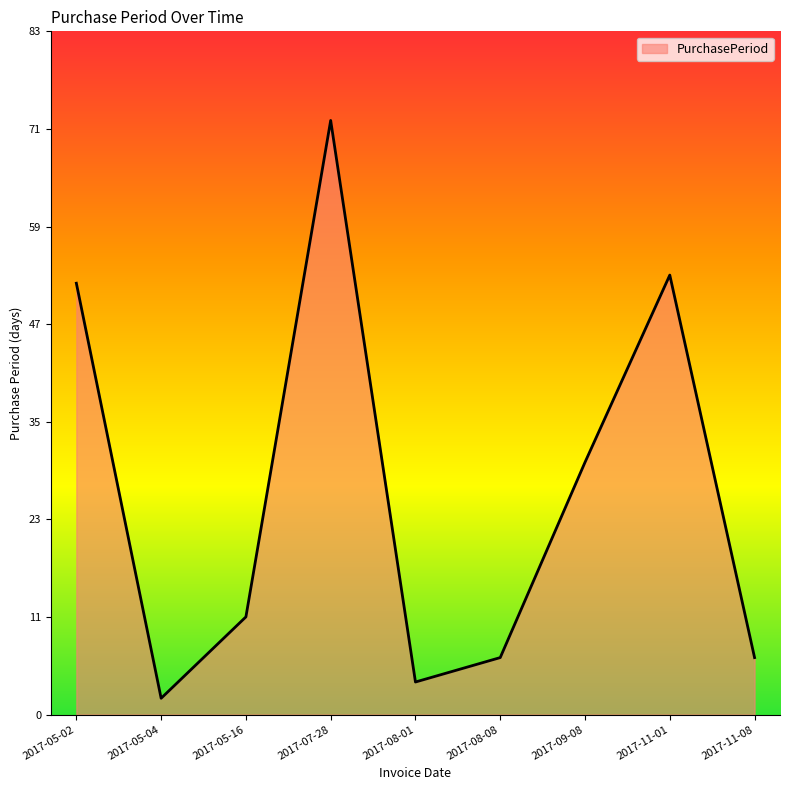

What is the maximum value shown in the chart?

73